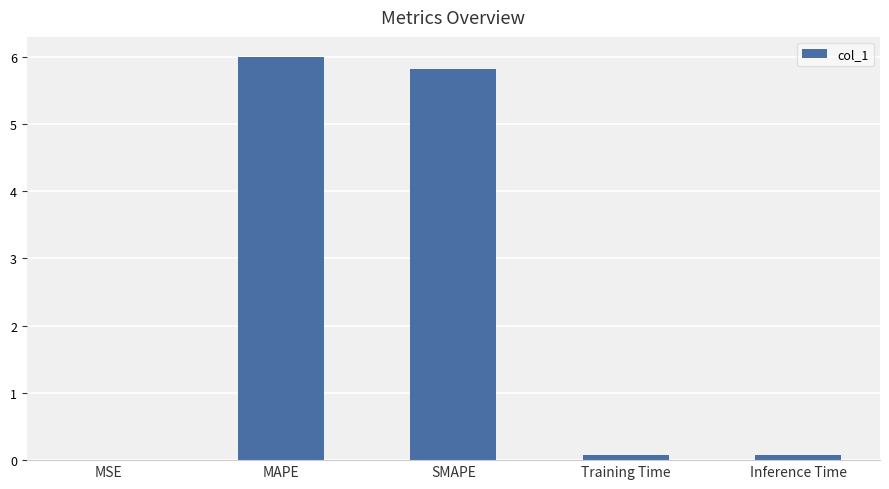

What is the sum of all values?

12.0